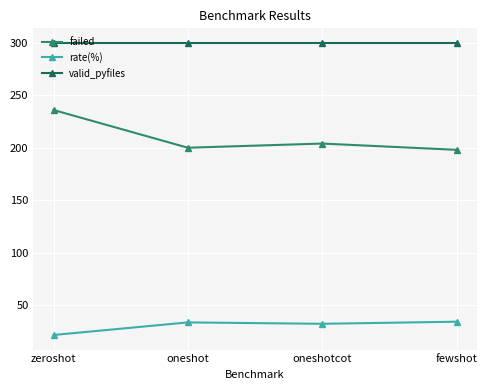

How many lines are shown in the chart?

3